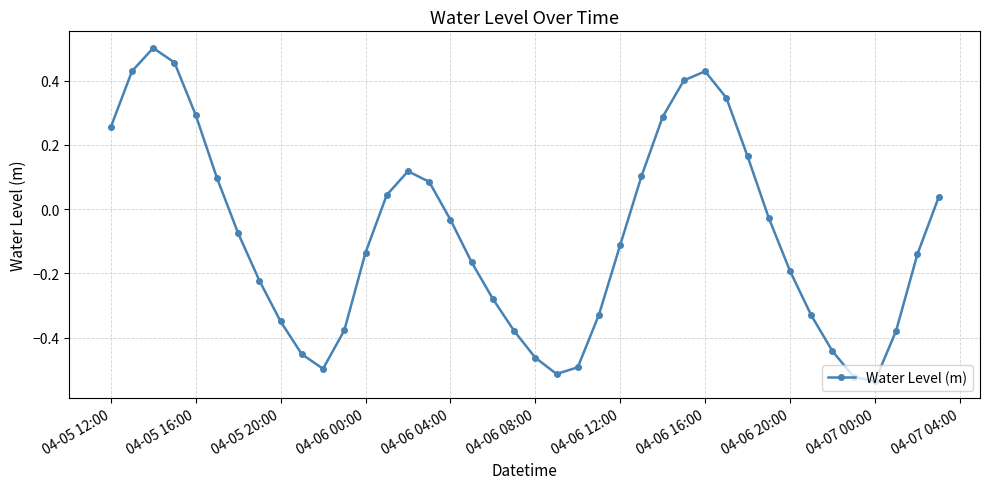

True or false: the data has more than 1 interior local peaks.

True